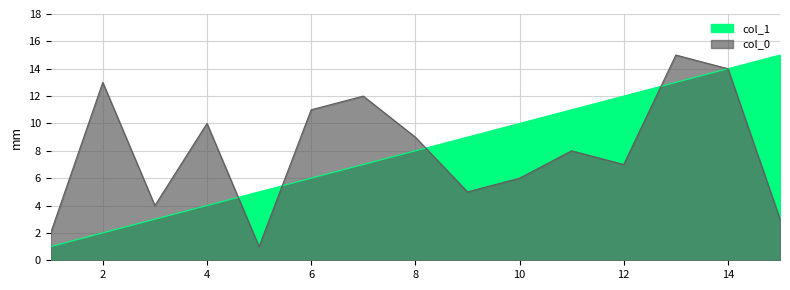

What is the sum of the col_1 values at 4 and 2?

6